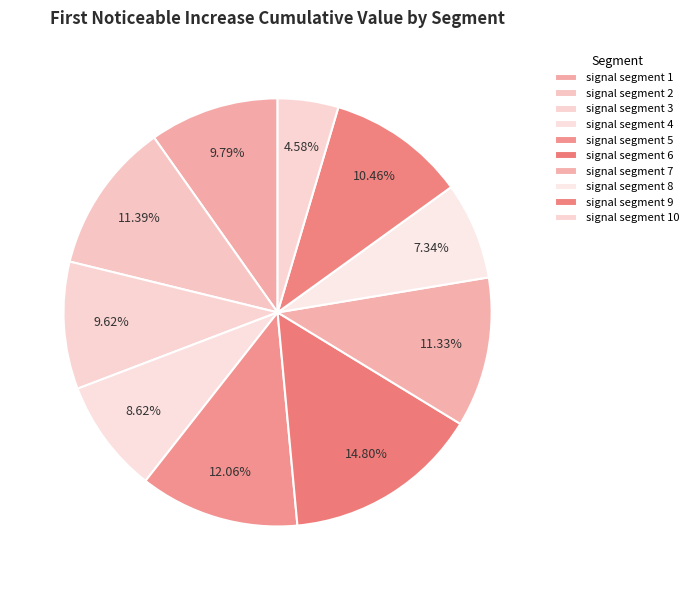

Rank the categories by value from highest to lowest.

signal segment 6, signal segment 5, signal segment 2, signal segment 7, signal segment 9, signal segment 1, signal segment 3, signal segment 4, signal segment 8, signal segment 10